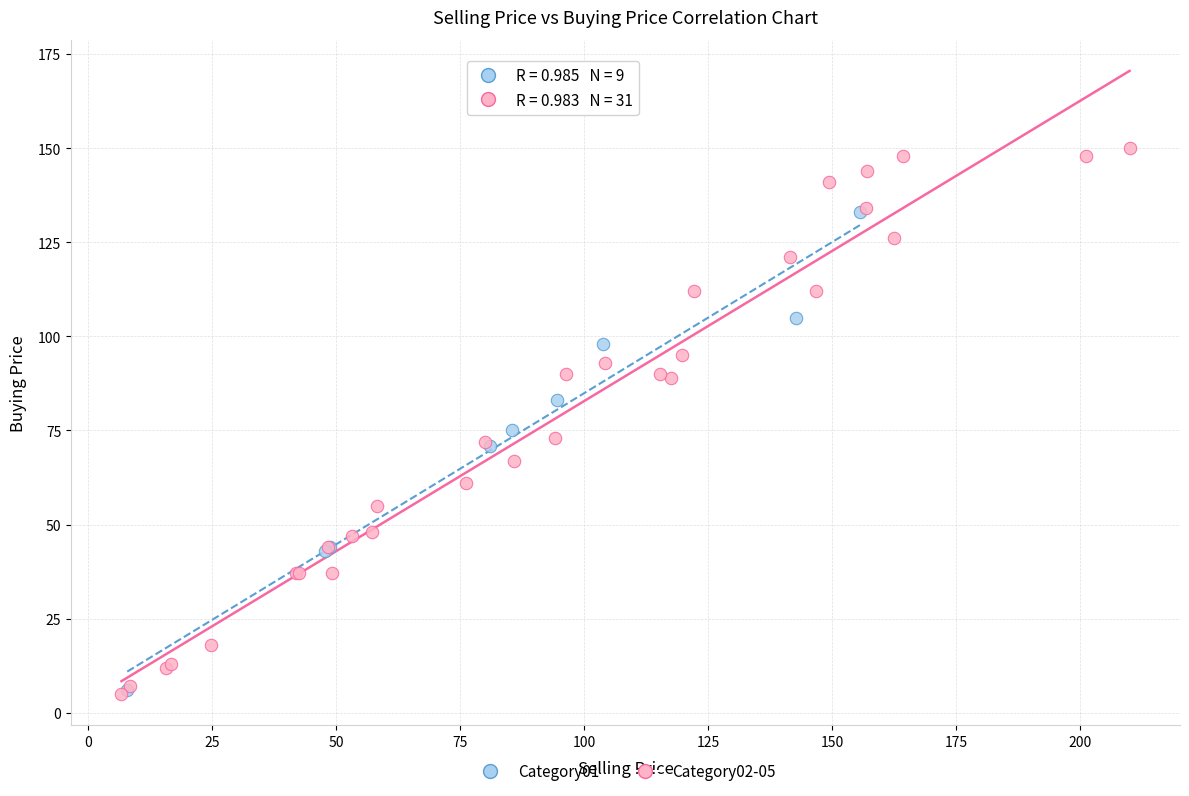

What are all the series names shown in the legend?

Category01, Category02-05